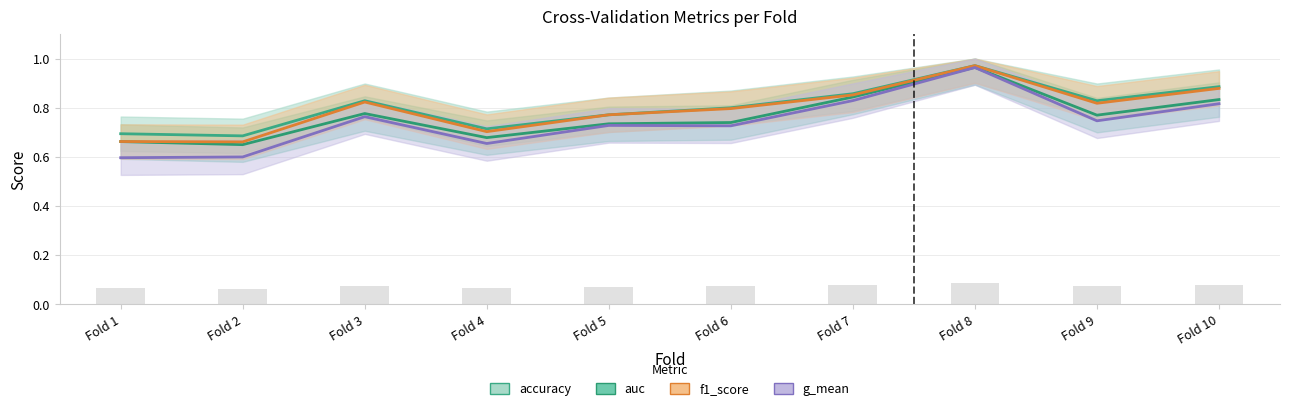

What are all the series names shown in the legend?

accuracy, auc, f1_score, g_mean